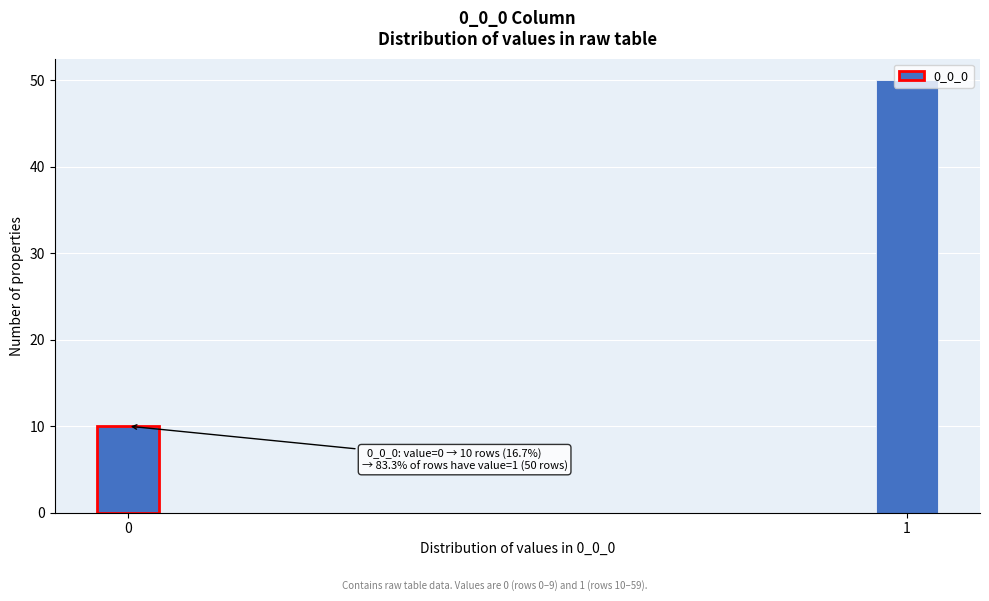

List the labels in order of value, smallest first.

0, 1